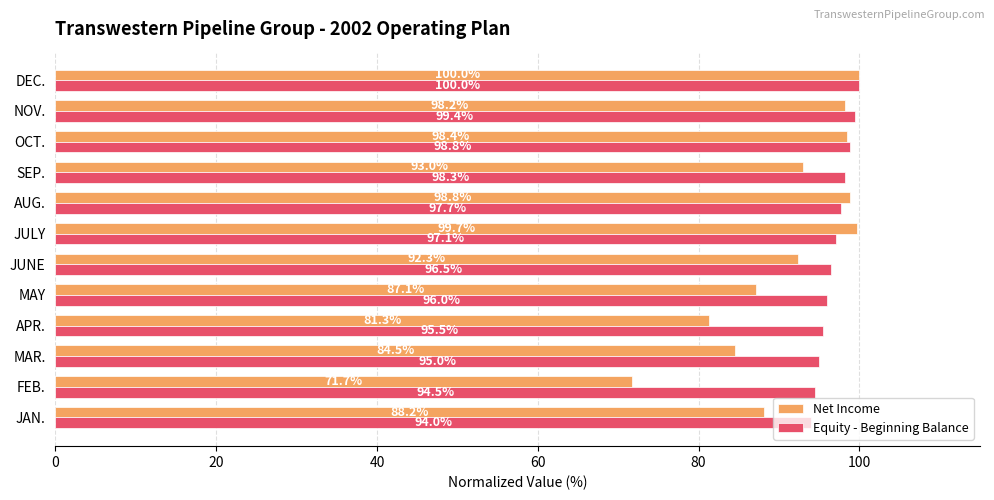

Which series has the widest spread of values?

Net Income